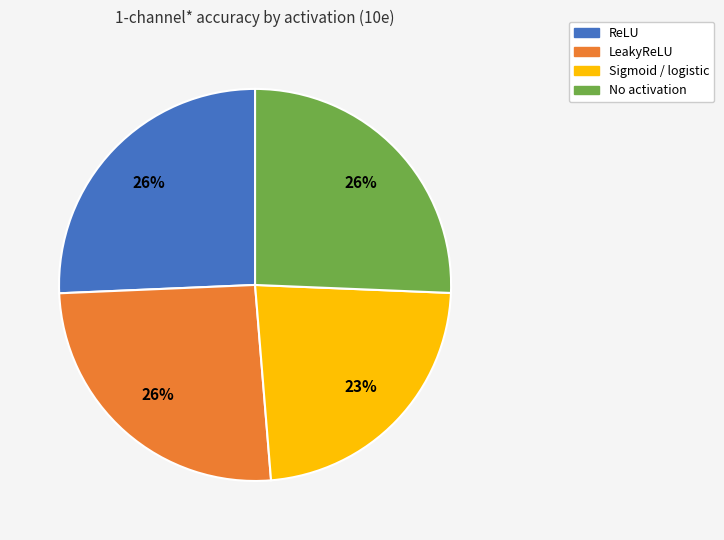

Is there any slice that represents more than half of the pie?

No